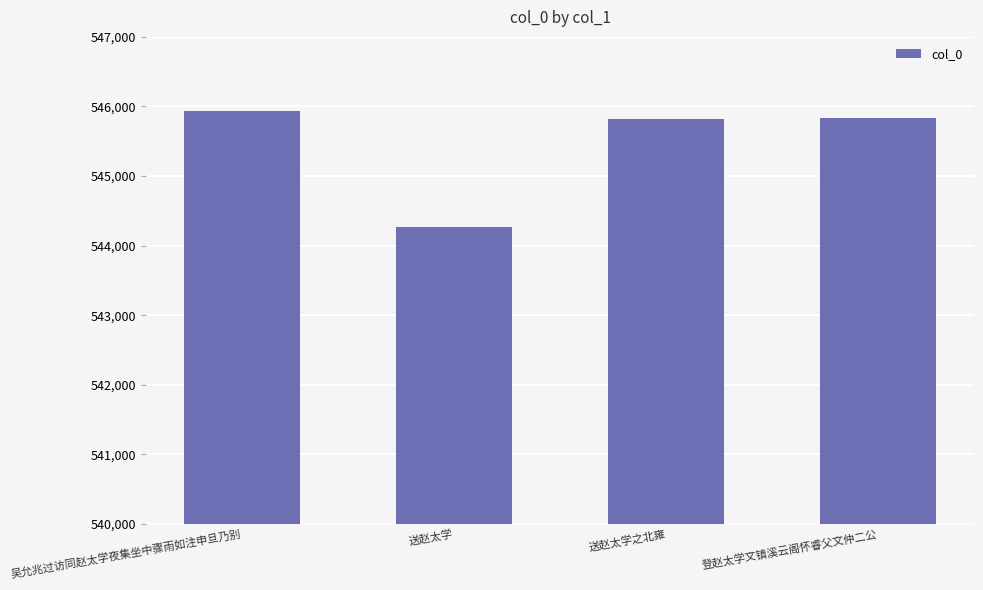

What is the average value?

545464